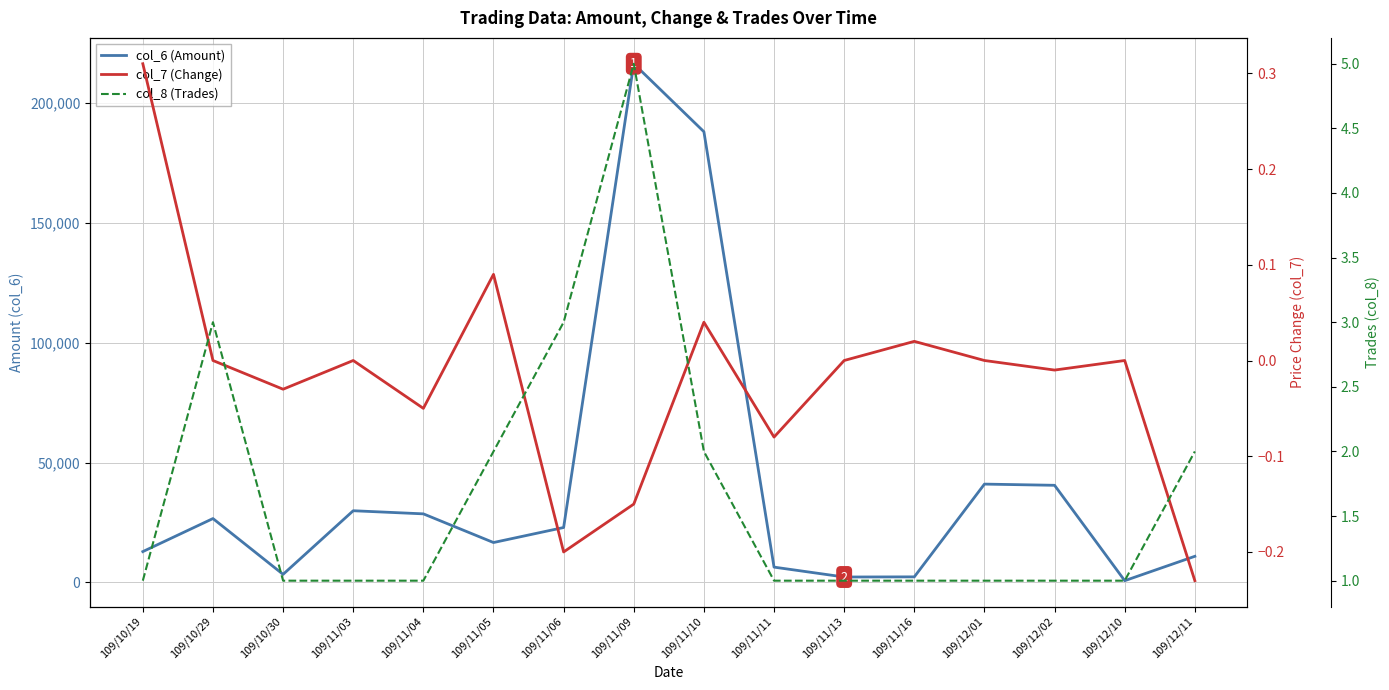

At which label does col_6 (Amount) first exceed 22910?

109/10/29